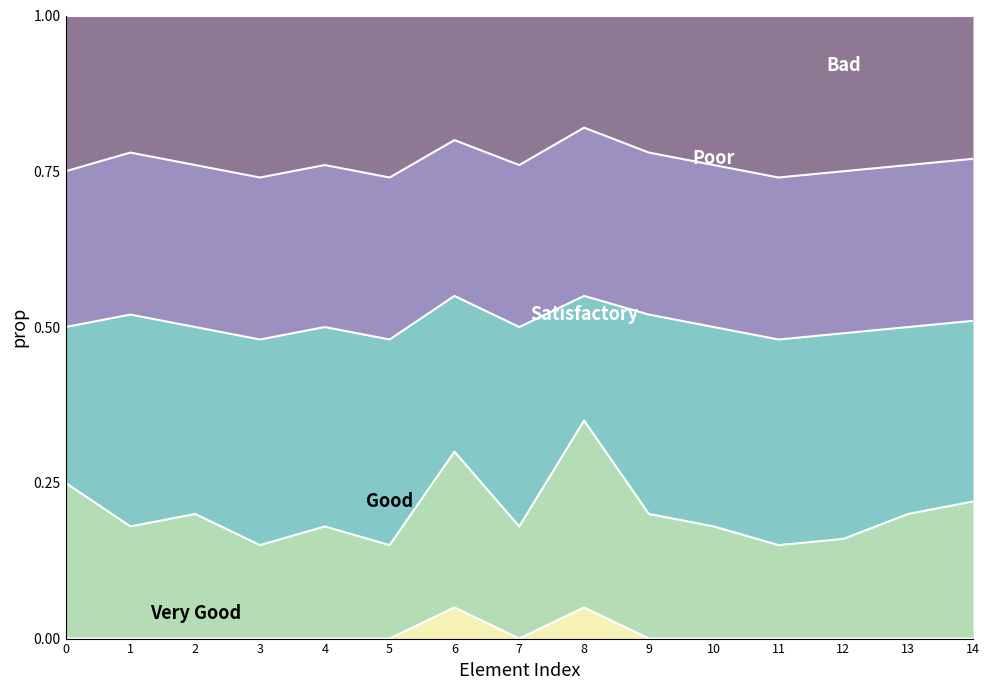

What is the total value across all series at 10?

1.0